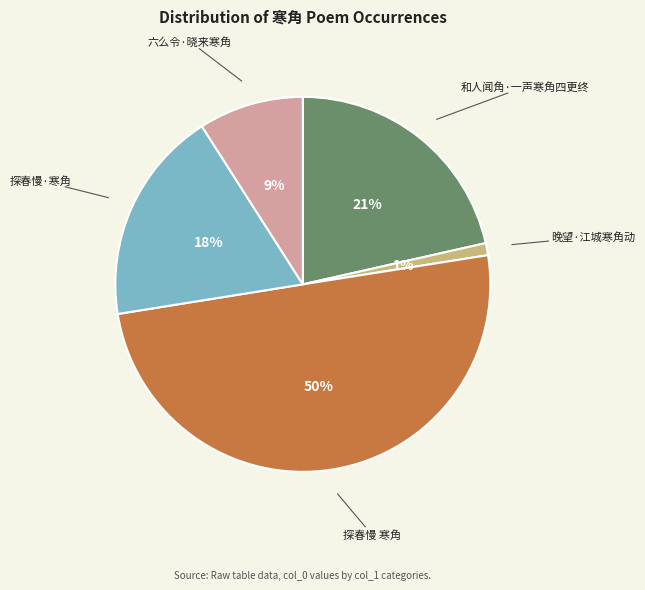

How many segments does this pie chart have?

5